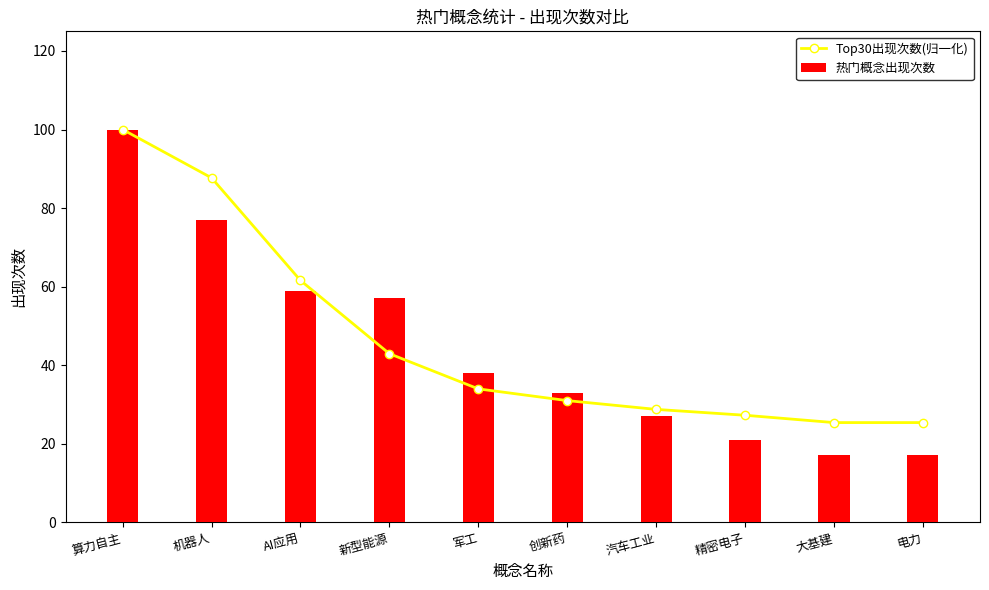

Is it true that 热门概念出现次数 equals 27 at 汽车工业?

True